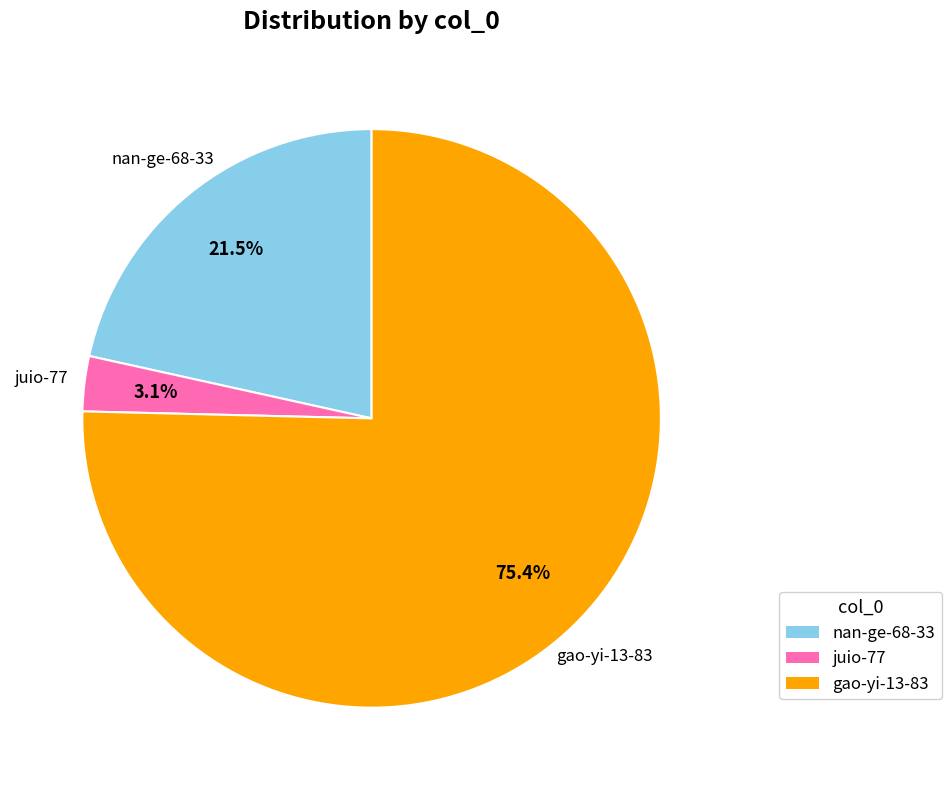

How many slices are in this pie chart?

3